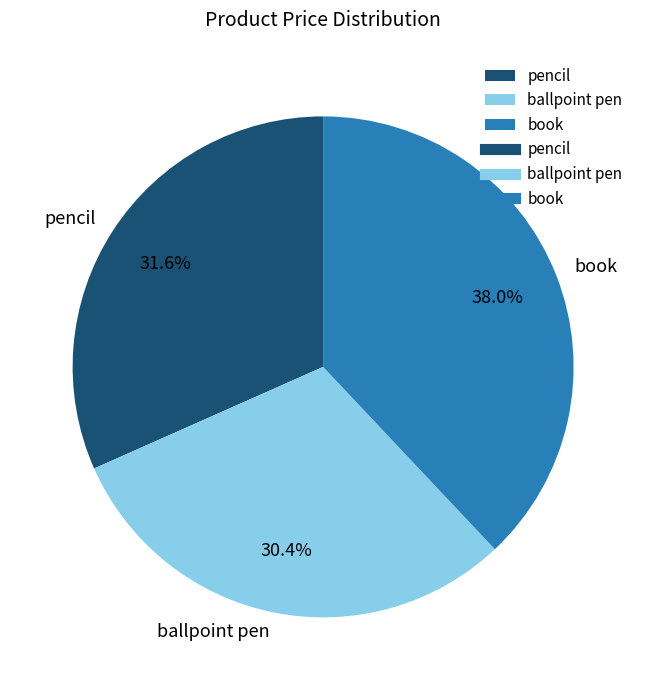

To the nearest percent, what percentage of the pie is pencil?

32%